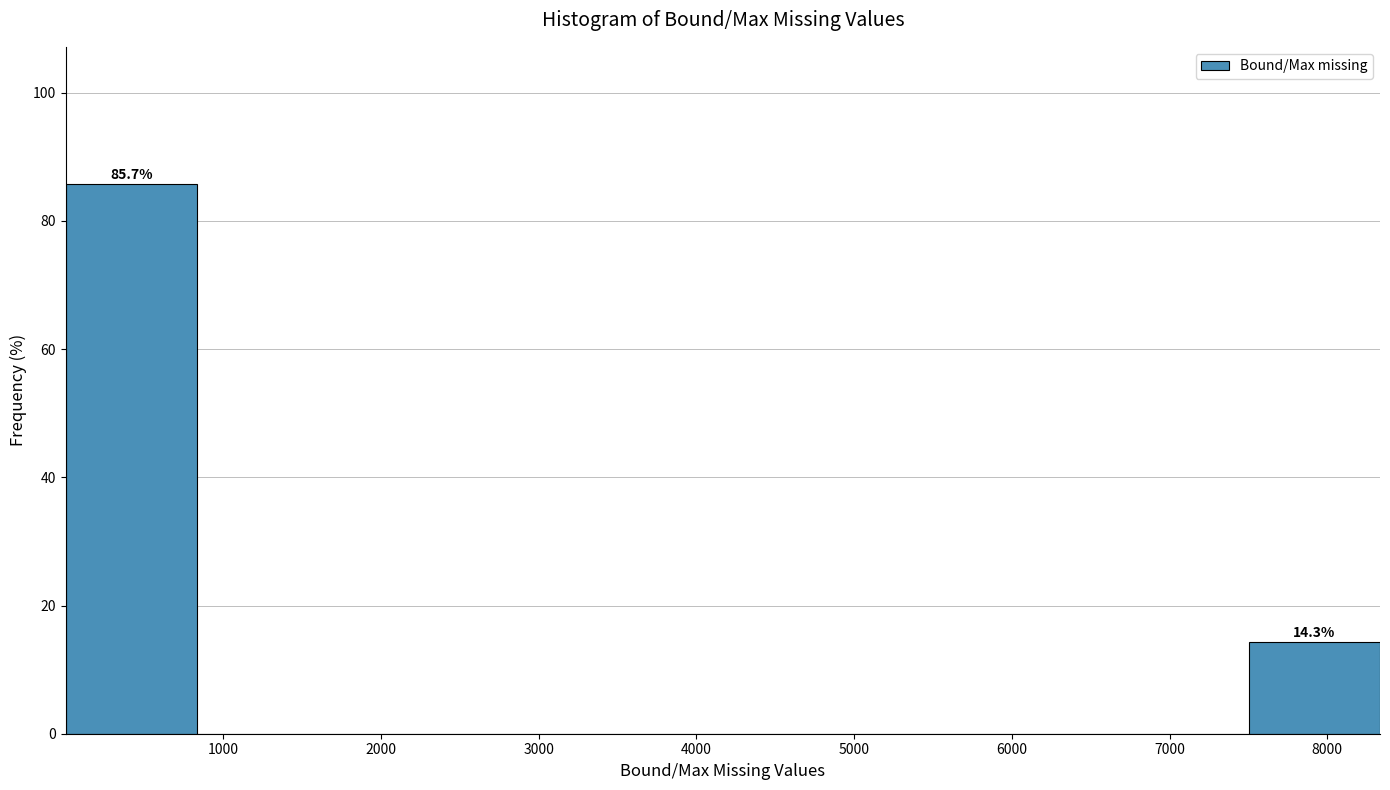

Which range on the x-axis has the tallest bar?

0 to 800